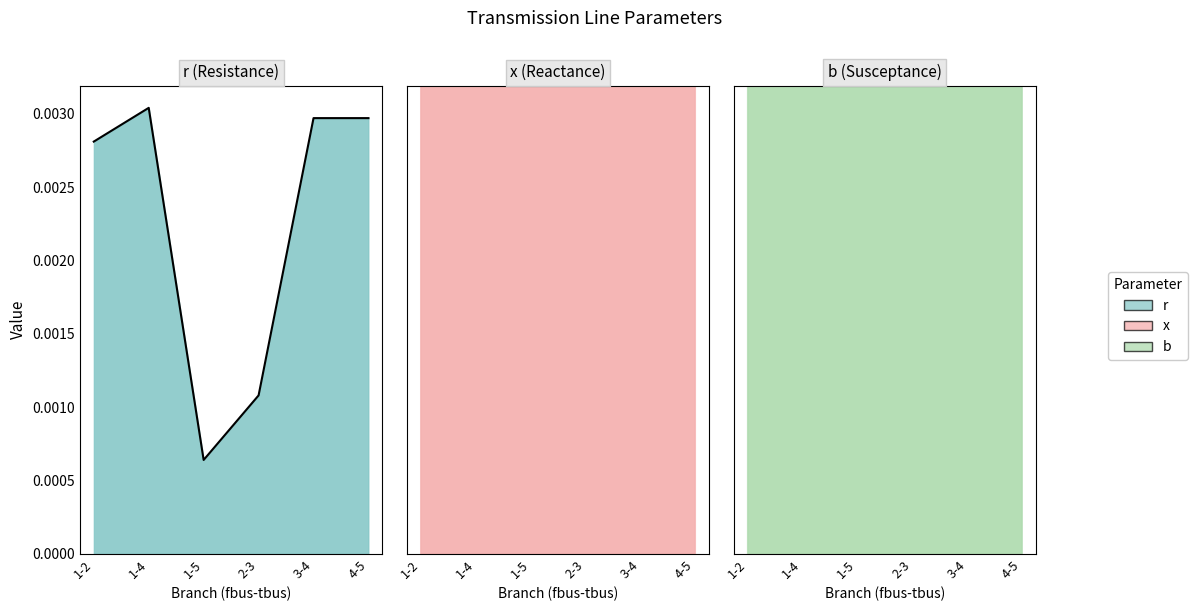

How many b values are between 0 and 1?

6